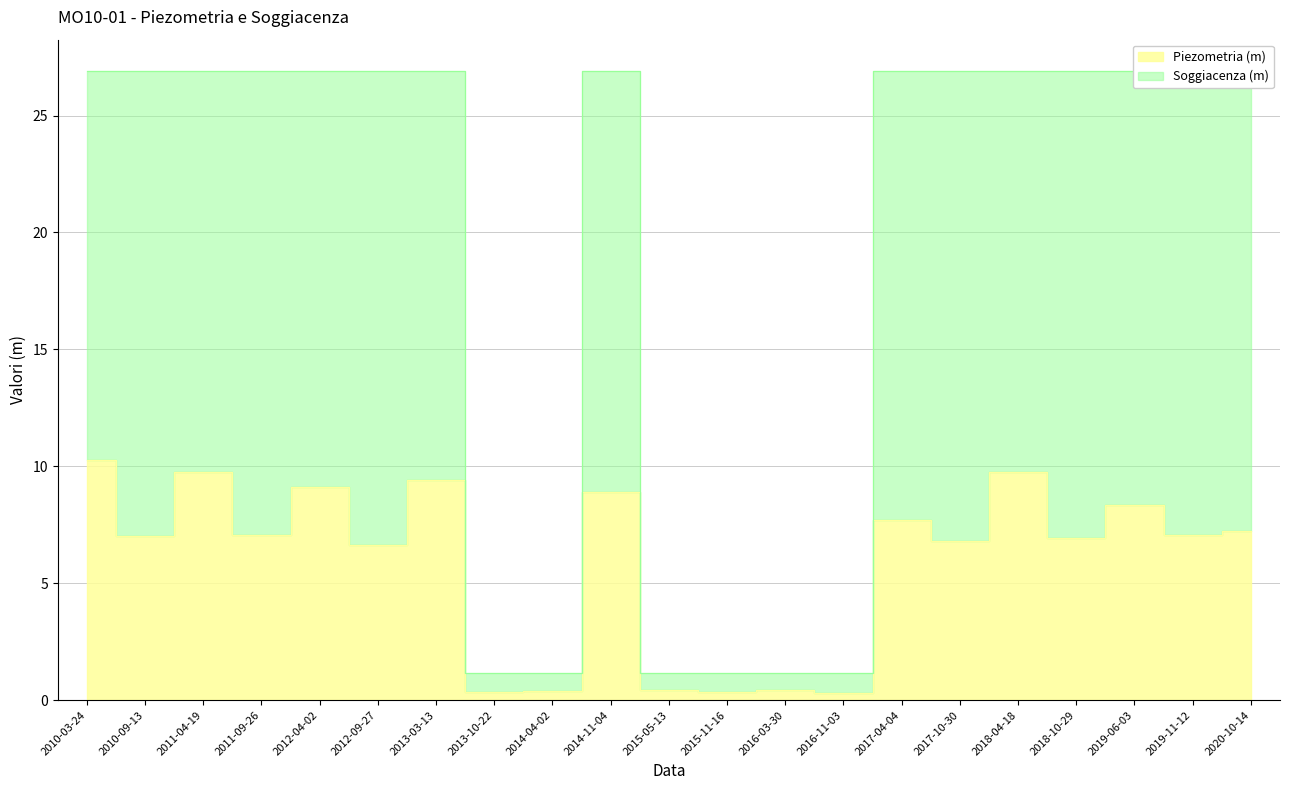

Reading left to right, transcribe all the data shown in this chart.

Piezometria (m): 10.3	7.0	9.8	7.1	9.1	6.7	9.4	0.3	0.4	8.9	0.5	0.4	0.4	0.3	7.7	6.8	9.7	6.9	8.3	7.0	7.2
Soggiacenza (m): 26.9	26.9	26.9	26.9	26.9	26.9	26.9	1.1	1.1	26.9	1.1	1.1	1.1	1.1	26.9	26.9	26.9	26.9	26.9	26.9	26.9